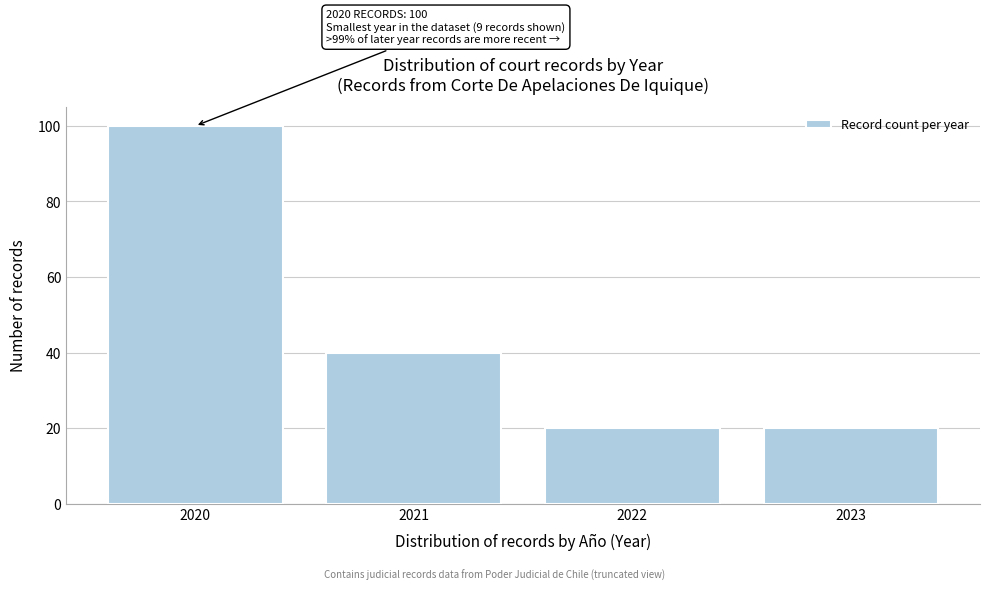

Reading left to right, list all the values displayed in this chart.

2020=100	2021=40	2022=20	2023=20